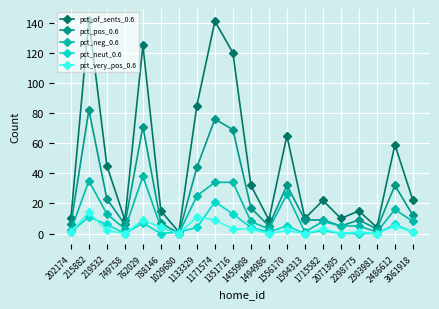

Which series has the widest spread of values?

pct_of_sents_0.6